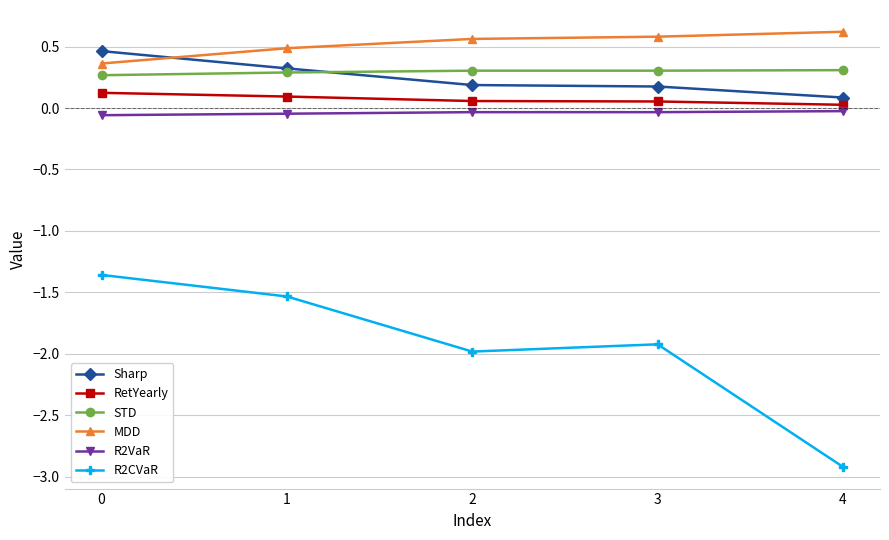

What is the value of the Sharp point at the 3rd from the left?

0.2